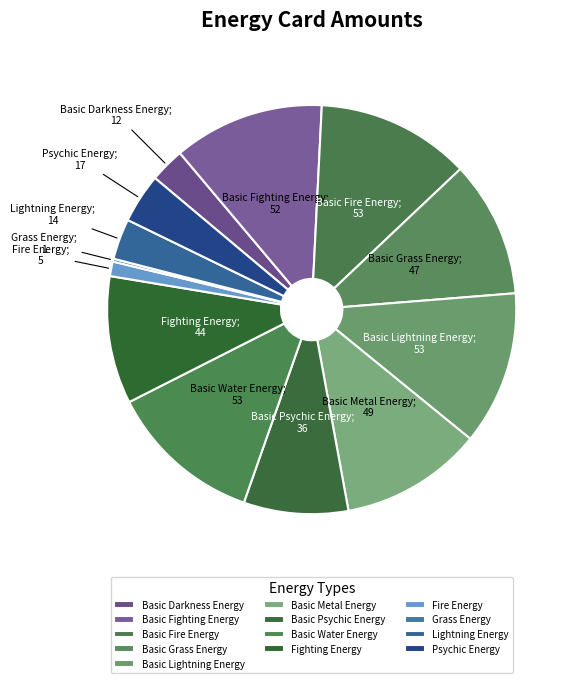

Is it true that Basic Lightning Energy is 23% of the pie?

False